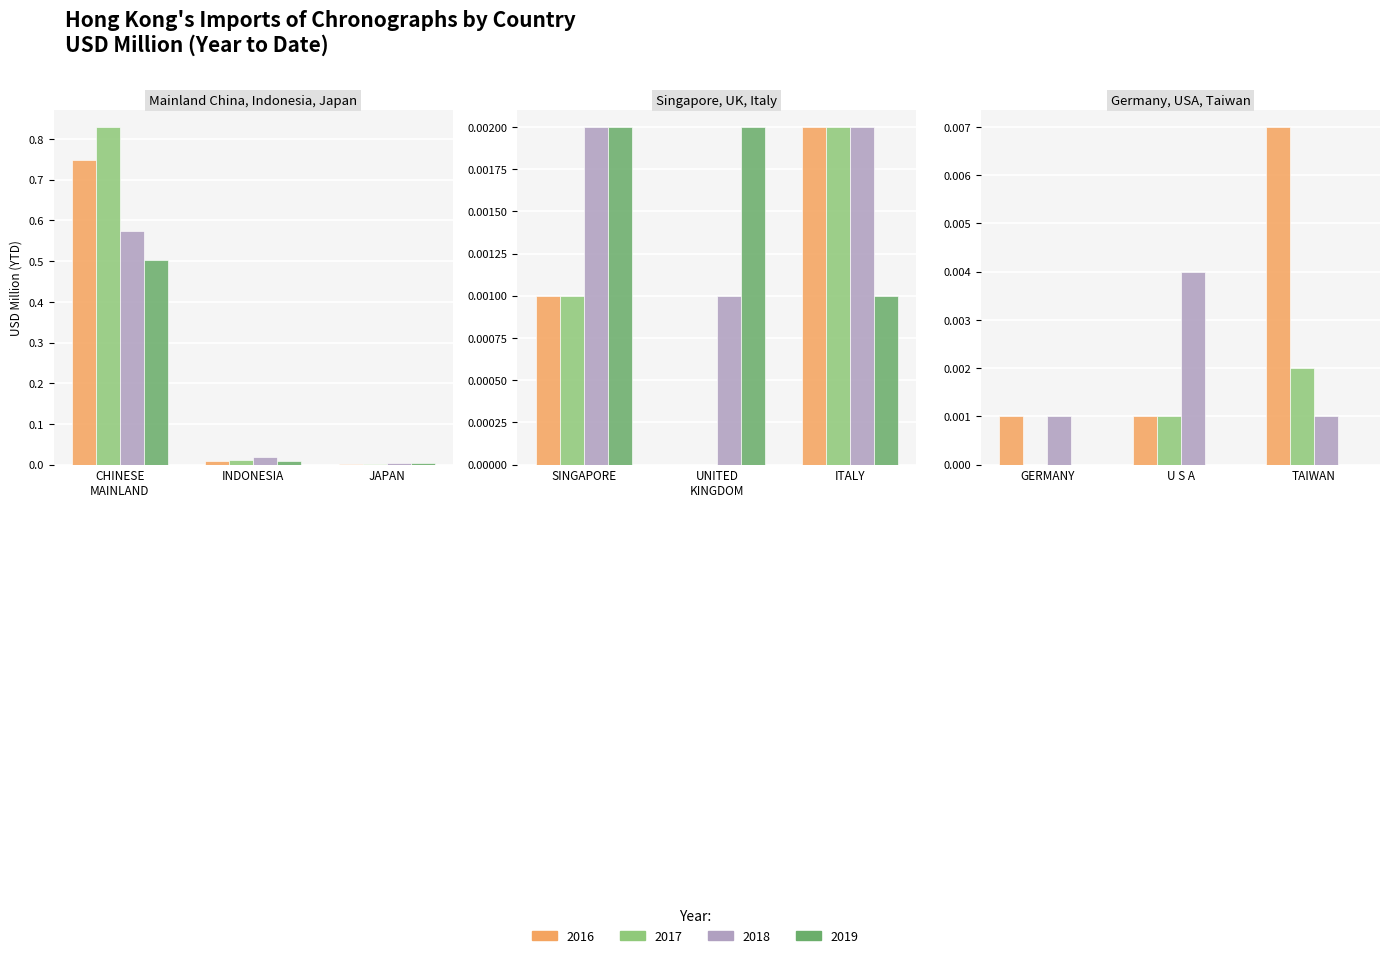

What is the sum of all 201812 values?

0.6